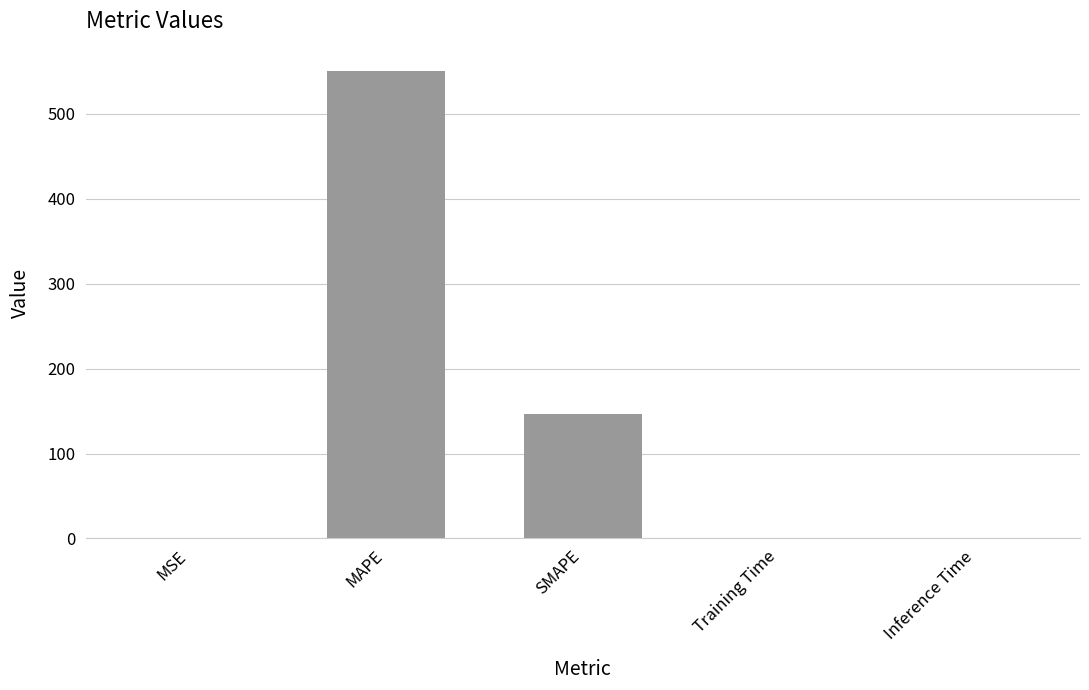

Where is the data nearest to the value 275?

SMAPE